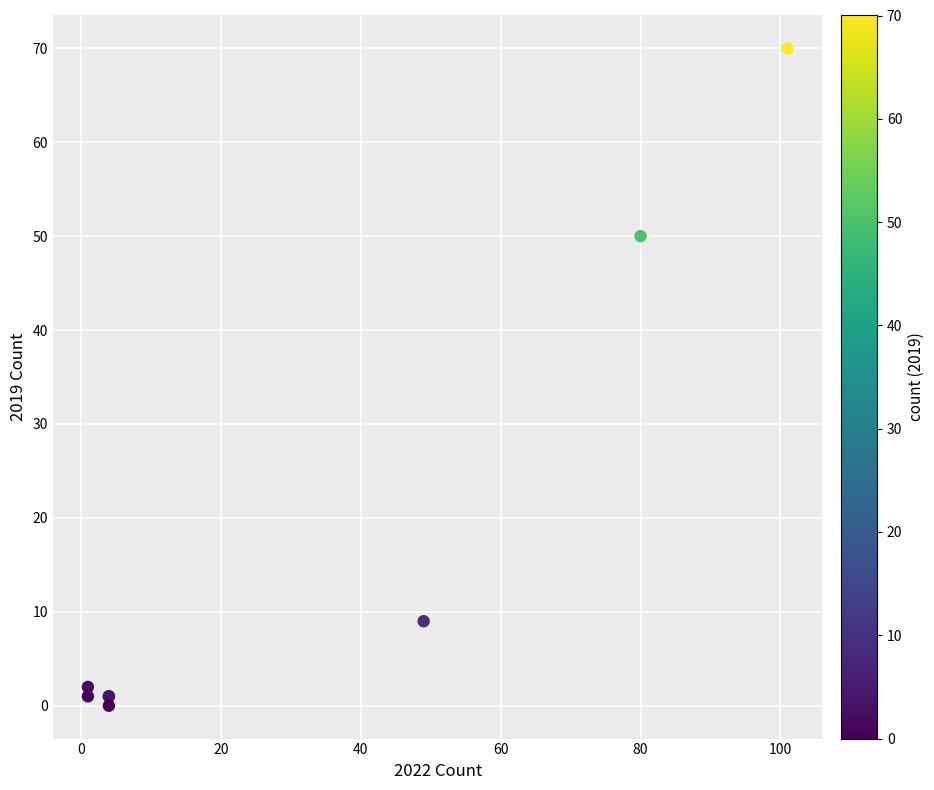

What Y value in the scatter plot is closest to 35?

50